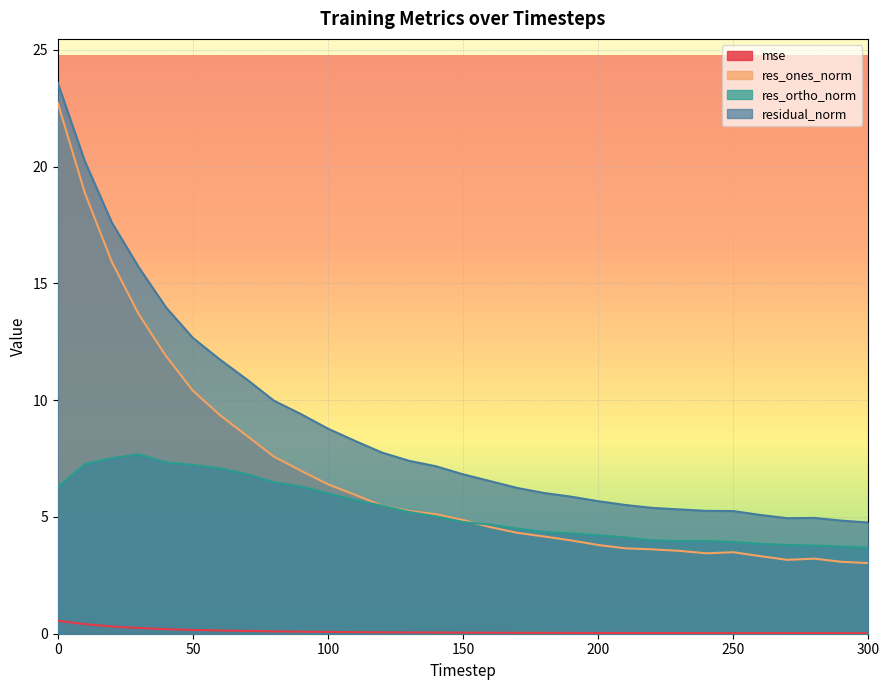

Which has a higher value, 220 or 70?

70